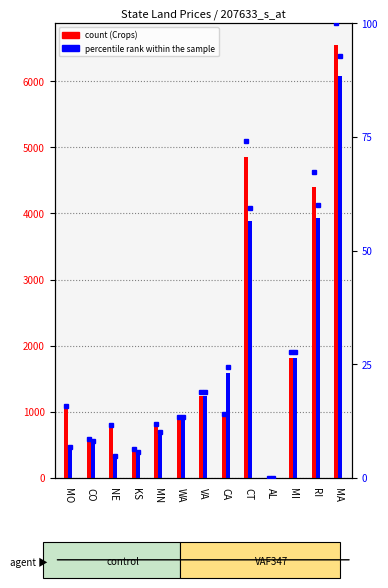

What position from the right is MN?

9